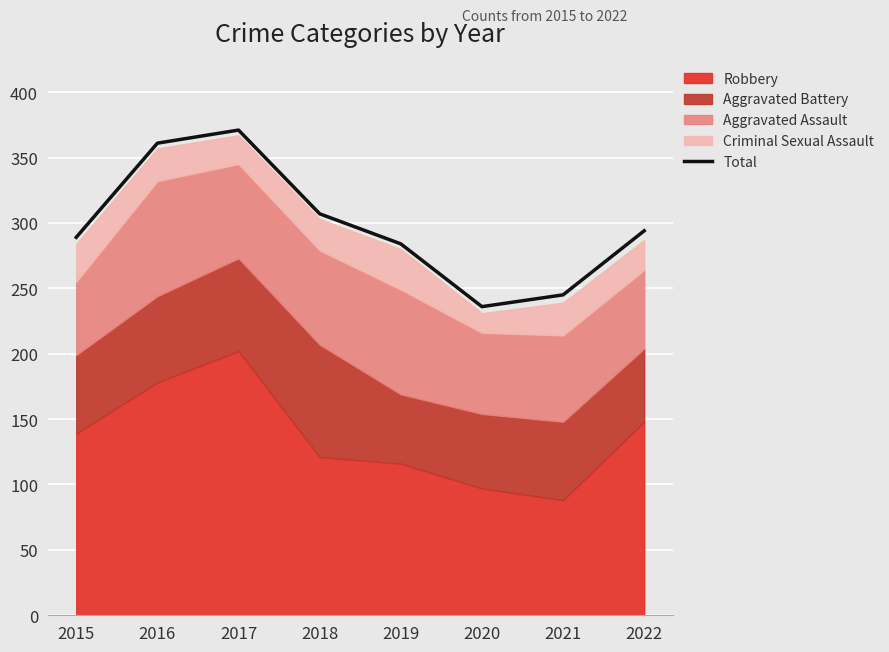

How many interior local peaks (higher than both neighbors) does the data have?

1